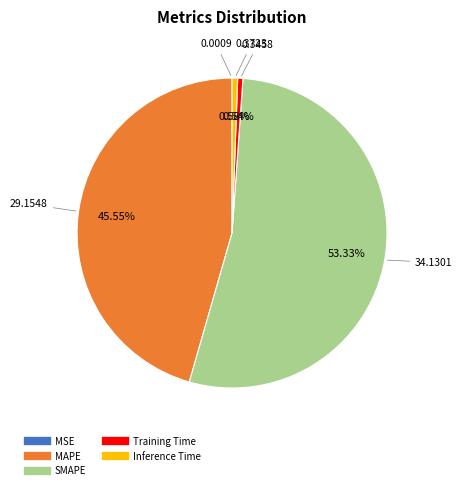

What percentage do MAPE and SMAPE together represent?

98.9%